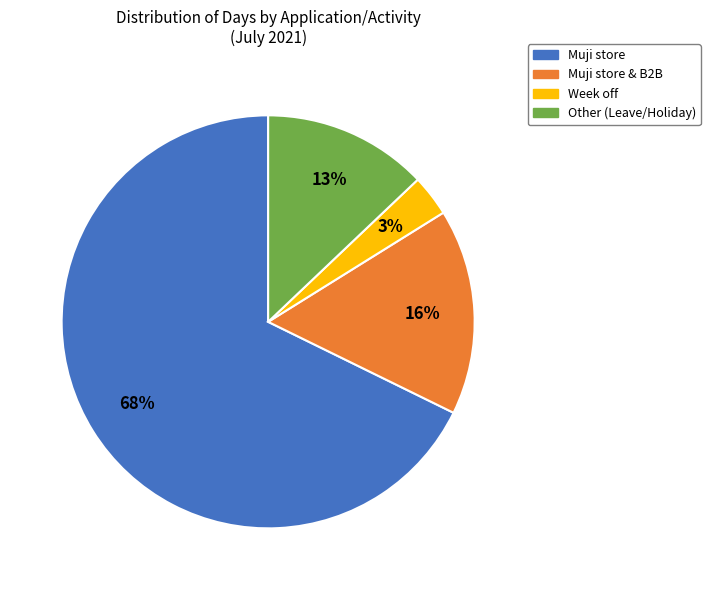

Which slice is the largest?

Muji store